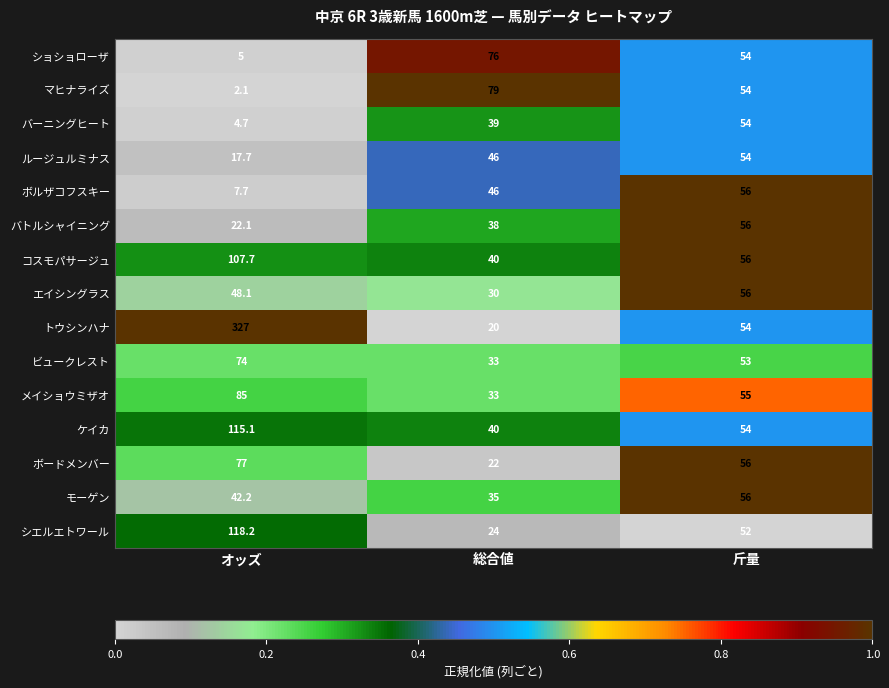

List the labels in order of エイシングラス value, smallest first.

総合値, オッズ, 斤量